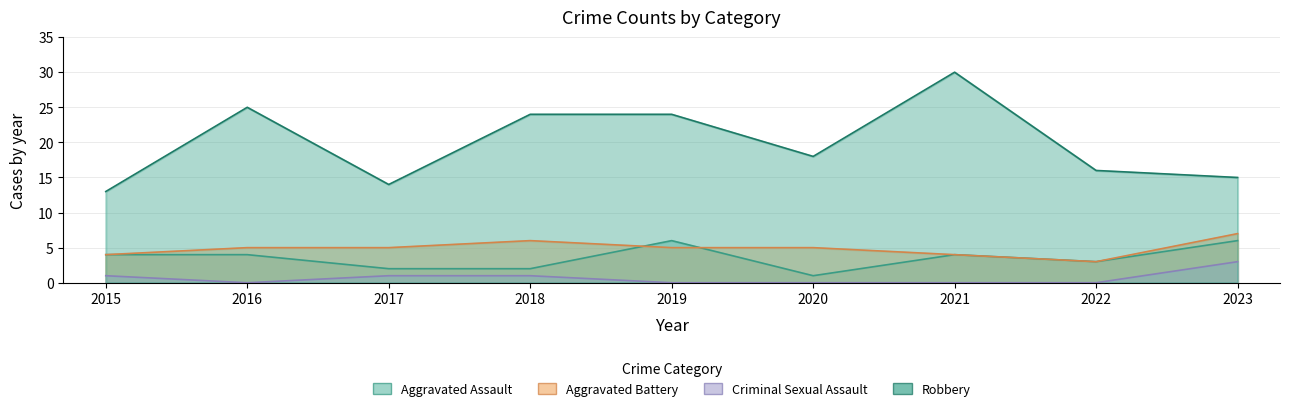

What are all the series names shown in the legend?

Aggravated Assault, Aggravated Battery, Criminal Sexual Assault, Robbery